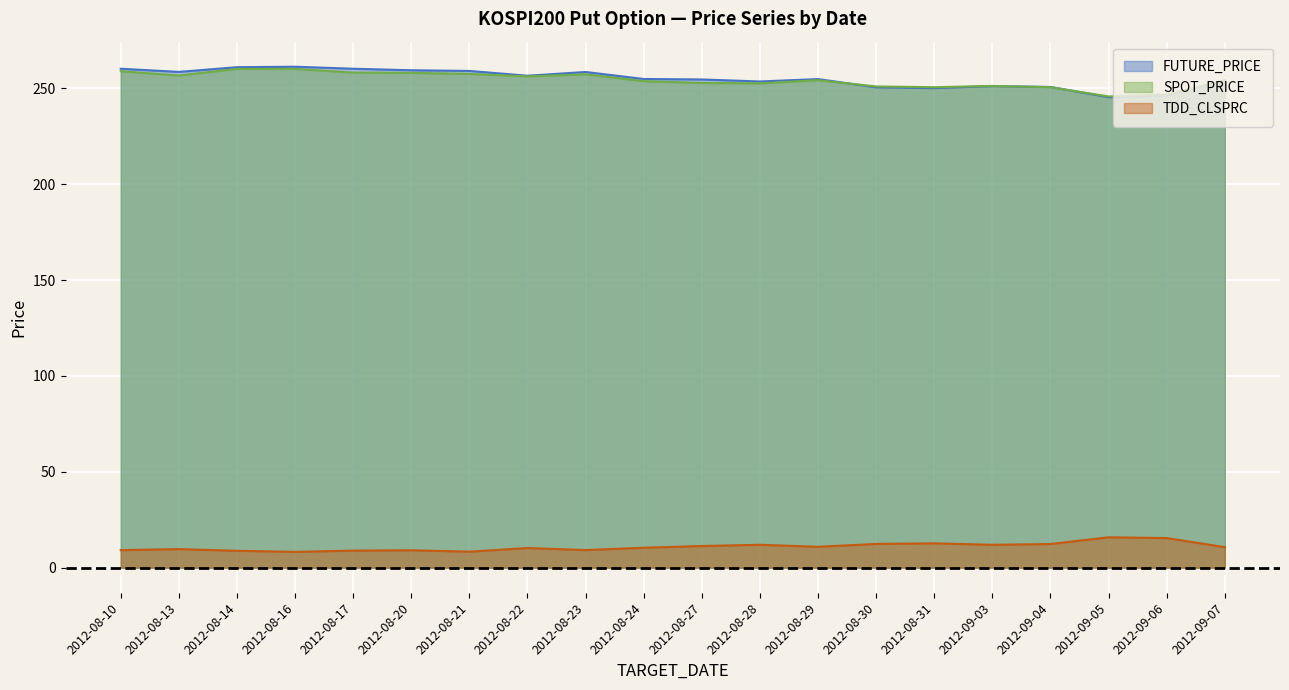

What position from the right is 2012-08-20?

15